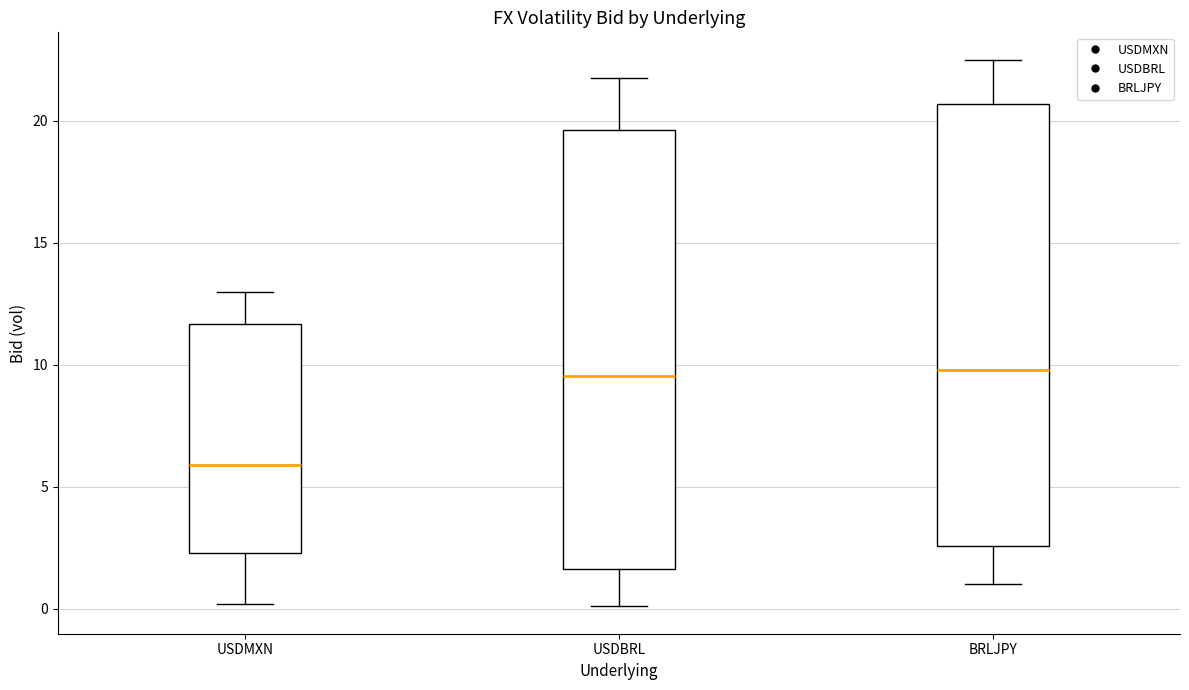

Where does the median line of the box for USDBRL sit on the y-axis? The values are not printed on the chart, so give them approximately, as read against the axis.

9.5